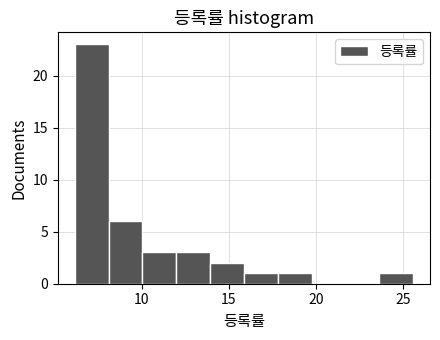

Read against the x-axis, roughly where is the centre of the tallest bar?

7.0